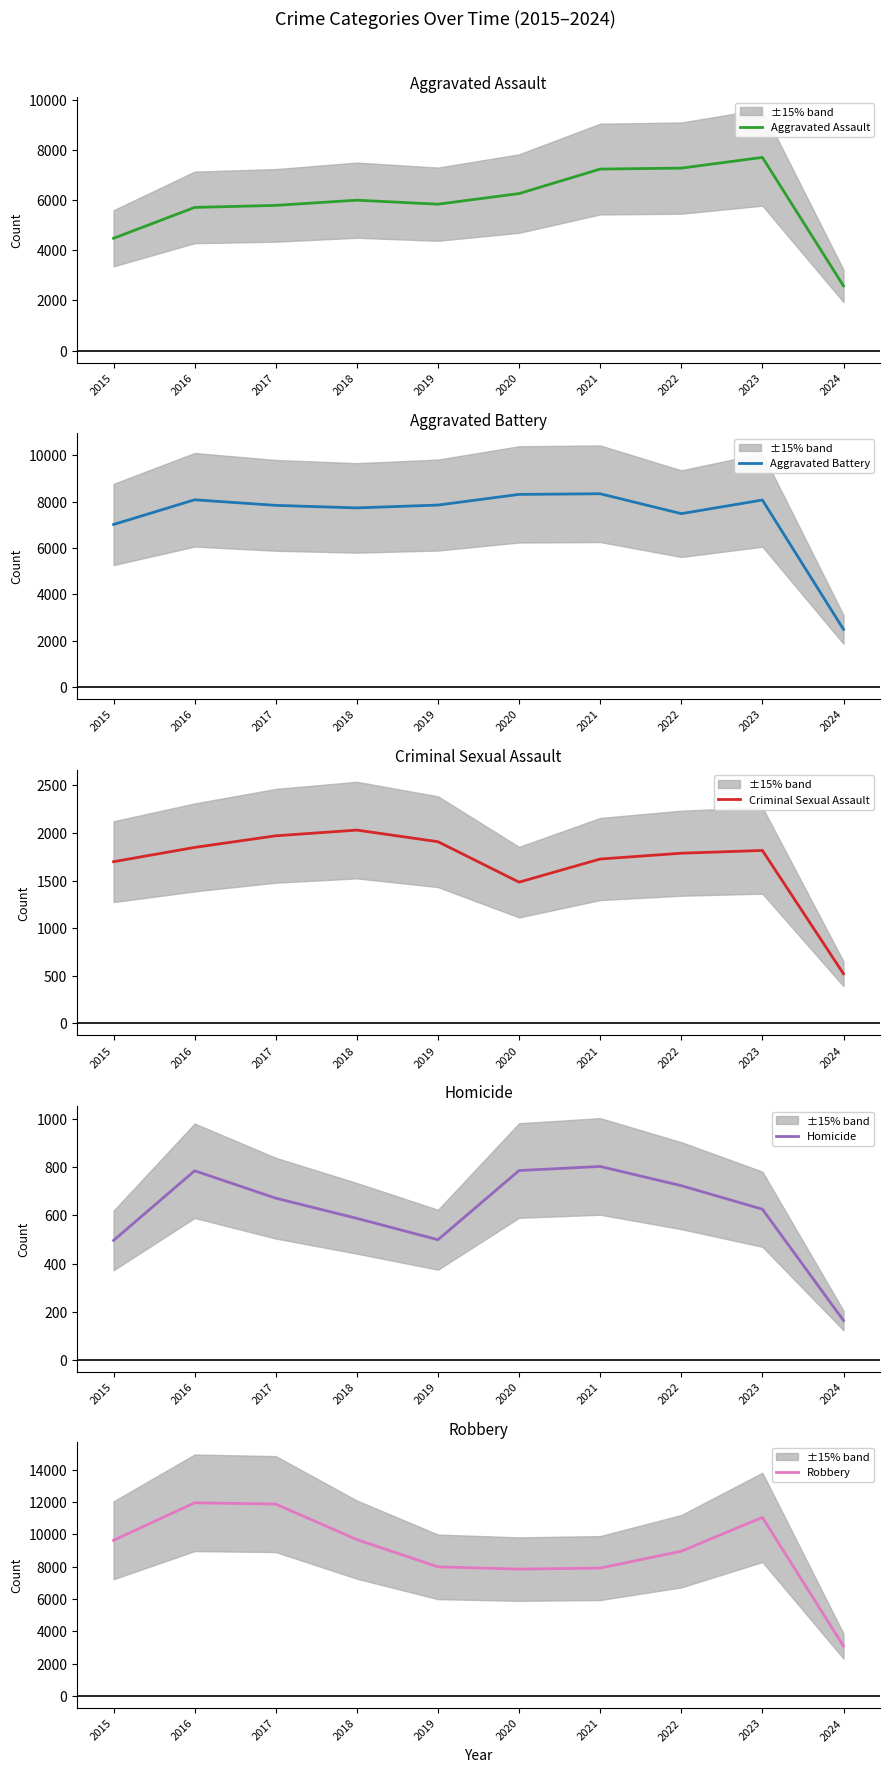

Which category has the highest value in the Aggravated Assault series?

2023